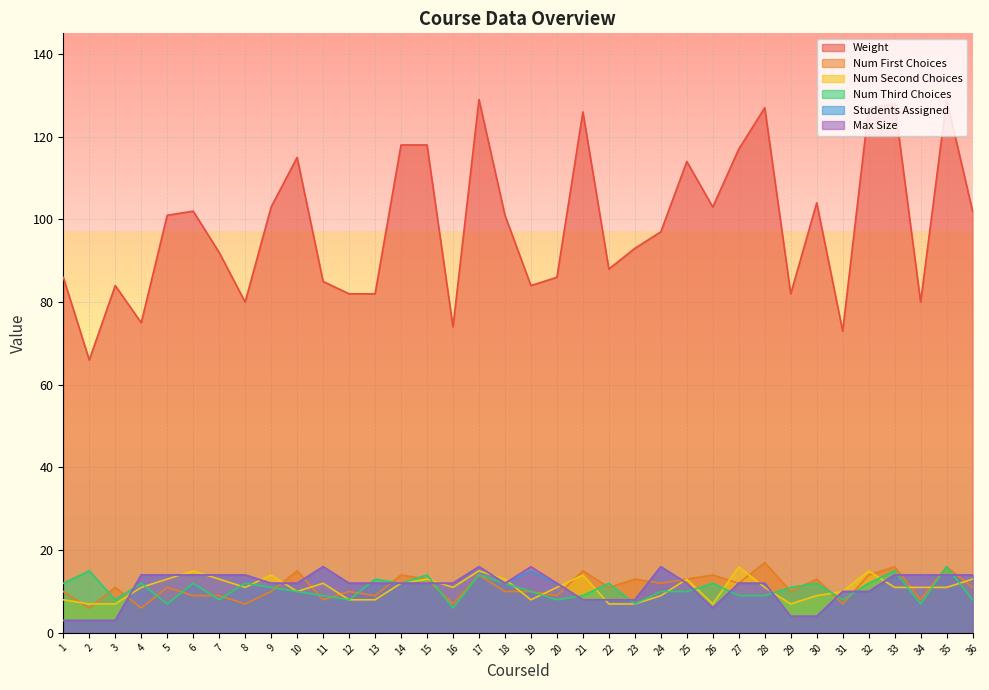

What is the maximum value for Max Size?

16